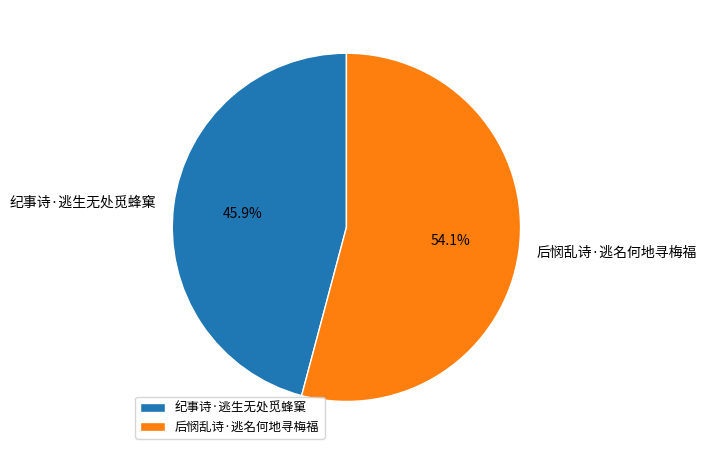

Is the sum of 纪事诗·逃生无处觅蜂窠 and 后悯乱诗·逃名何地寻梅福 greater than half?

Yes